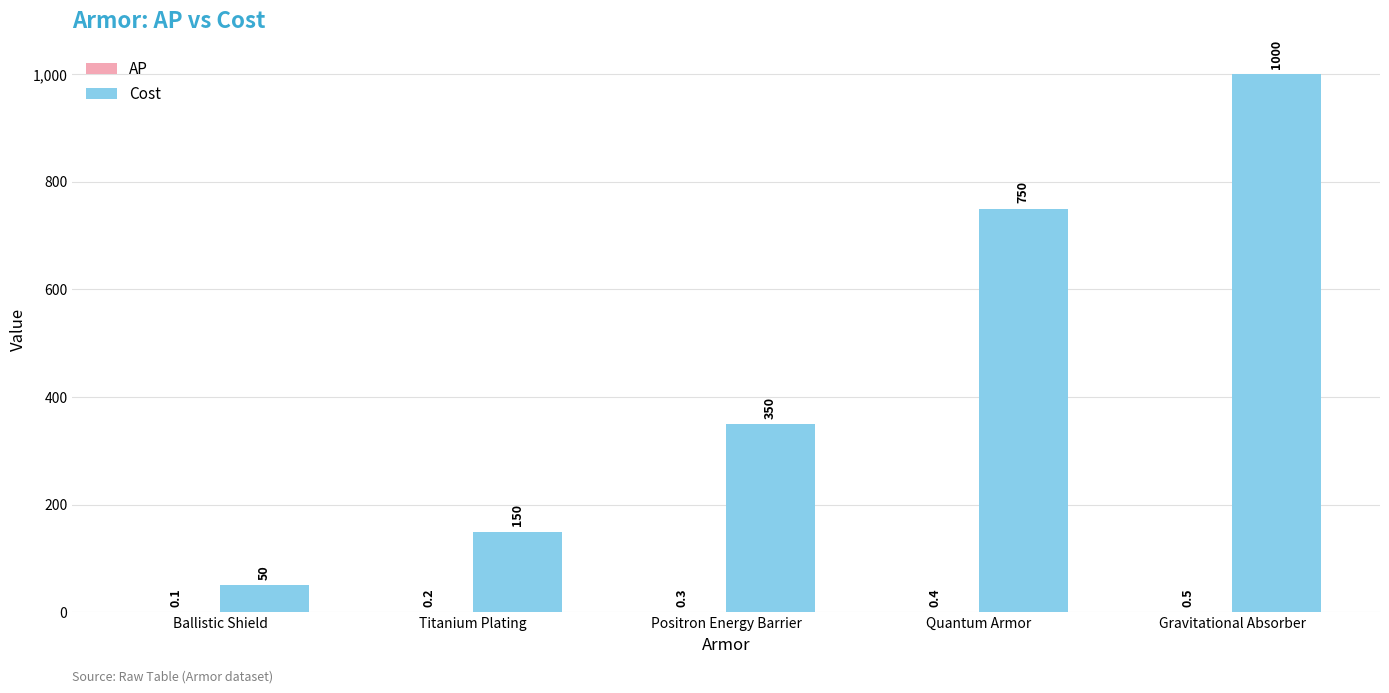

True or false: Cost has a value of 557.1 at Gravitational Absorber.

False